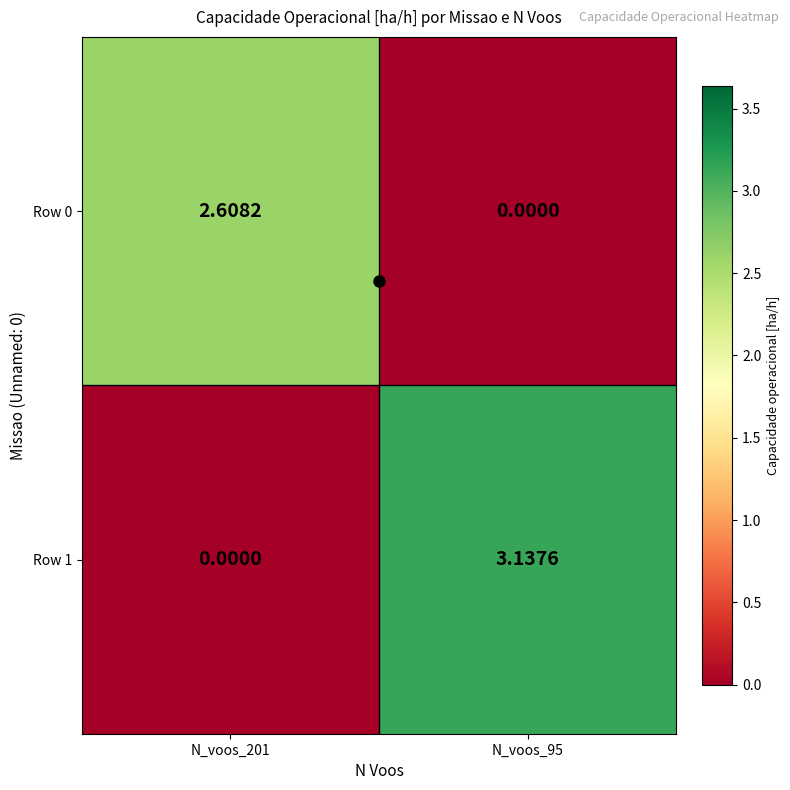

Reading left to right, transcribe all the data shown in this chart.

Row 0: N_voos_201=2.6	N_voos_95=0.0
Row 1: N_voos_201=0.0	N_voos_95=3.1